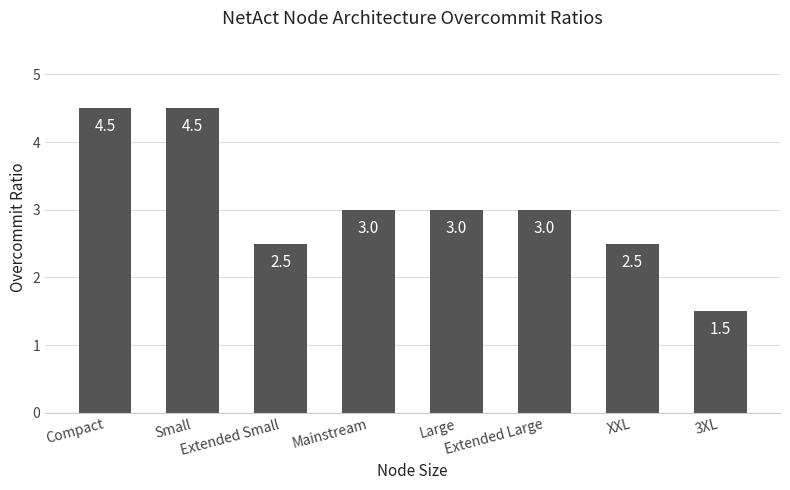

What is the value of the 3rd bar from the left?

2.5